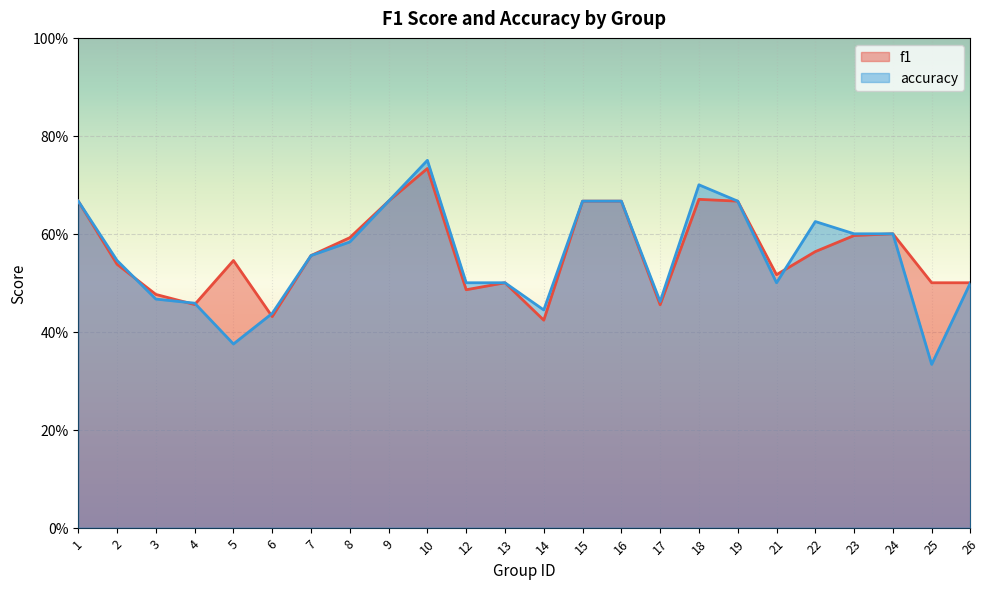

Where is the first local maximum for accuracy?

10